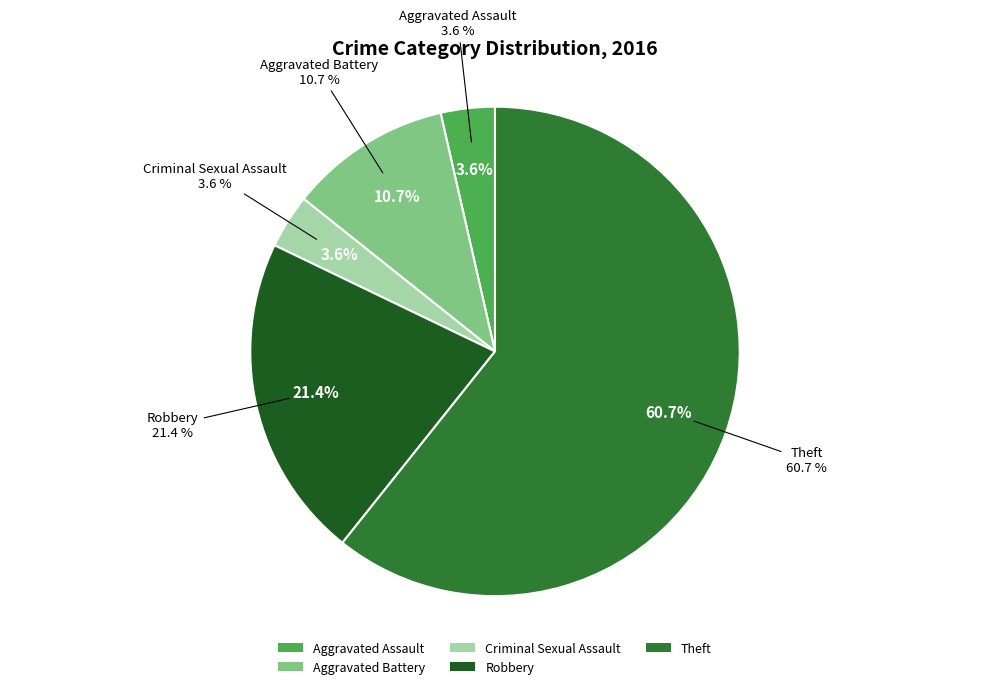

What is the largest slice in the pie chart?

Theft